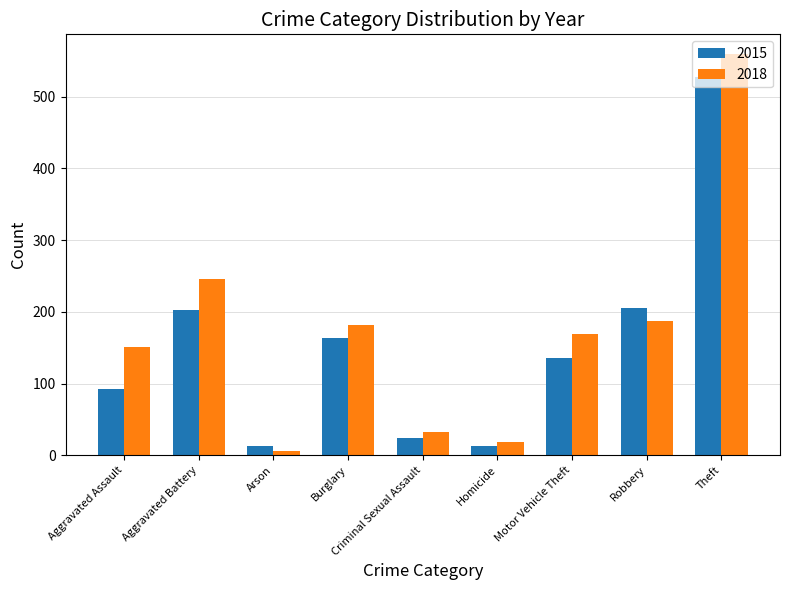

What is the smallest value displayed?

6